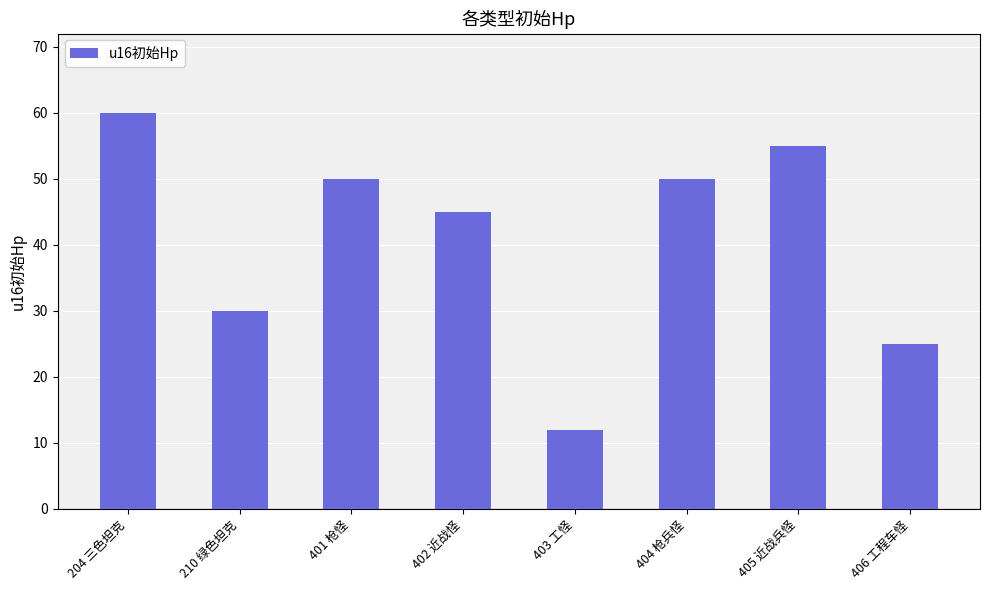

Reading left to right, transcribe all the data shown in this chart.

204 三色坦克=60	210 绿色坦克=30	401 枪怪=50	402 近战怪=45	403 工怪=12	404 枪兵怪=50	405 近战兵怪=55	406 工程车怪=25